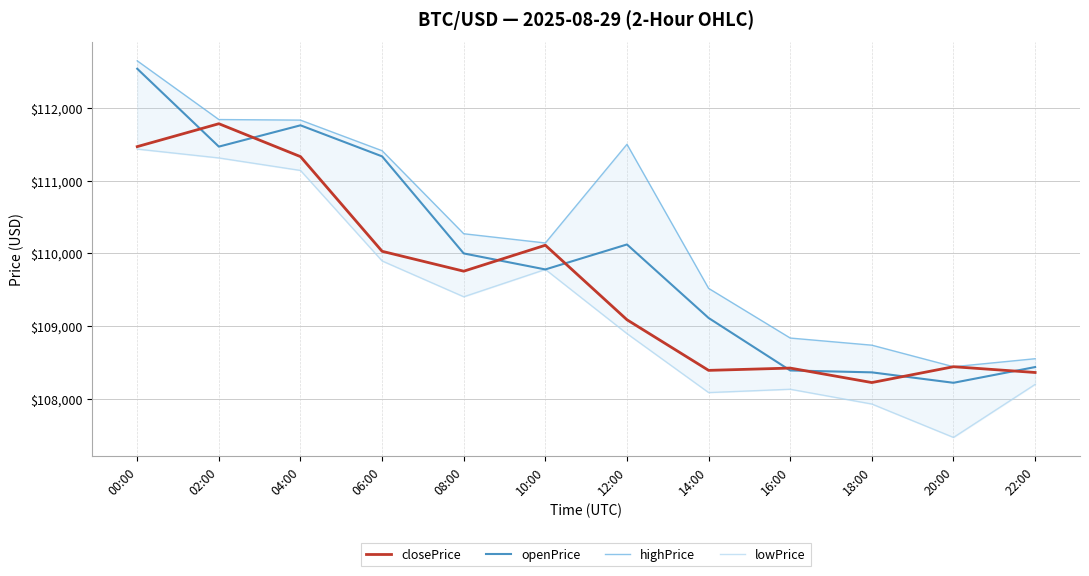

True or false: openPrice has more than 1 points higher than both neighbors.

True